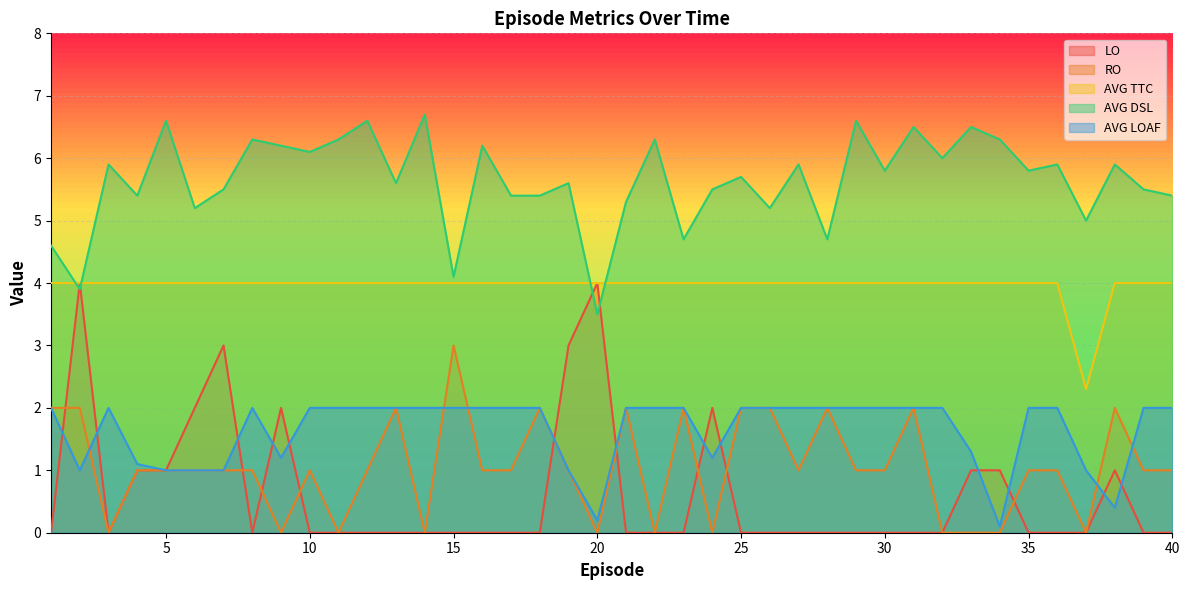

The AVG TTC series shows 6.5 at 23. True or false?

False